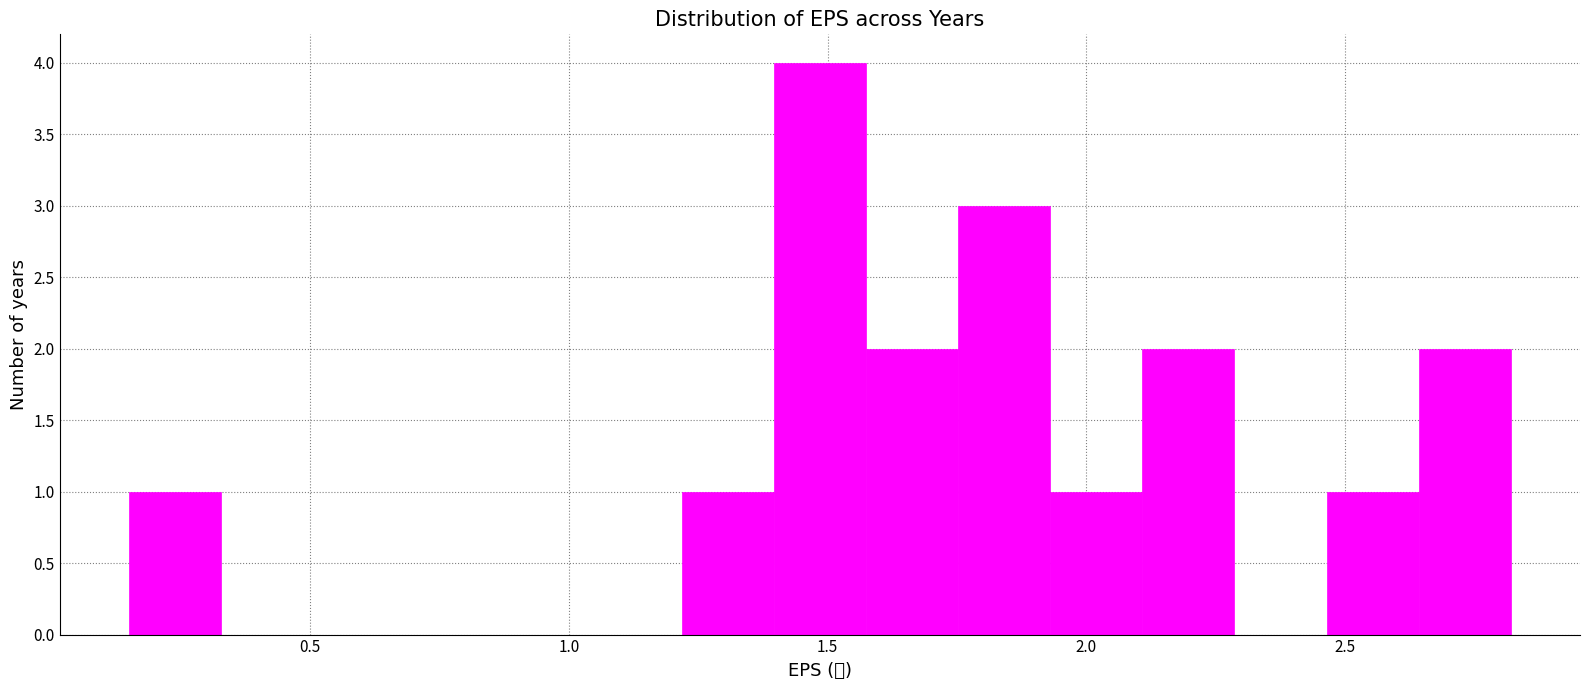

Read against the x-axis, roughly where is the centre of the tallest bar?

1.50